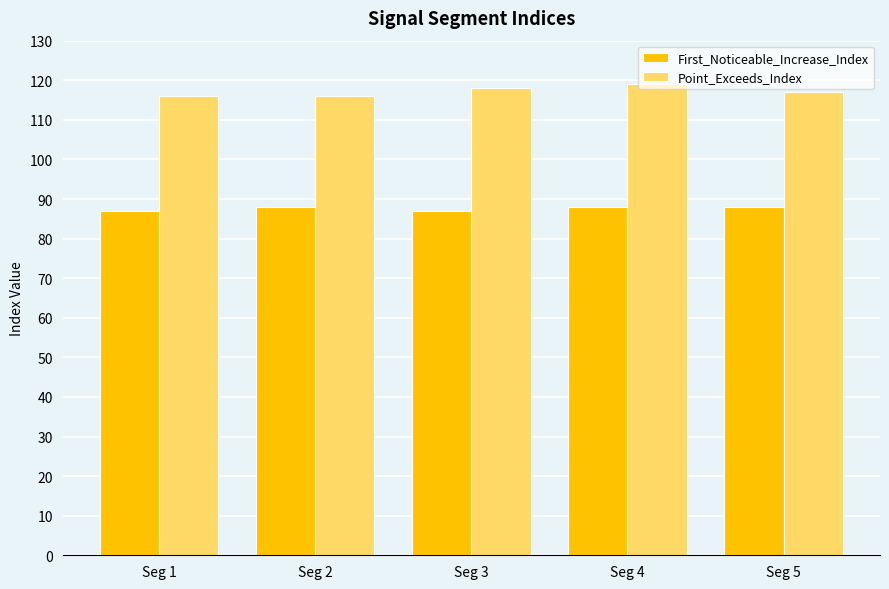

The value of First_Noticeable_Increase_Index at Seg 1 is 145. True or false?

False